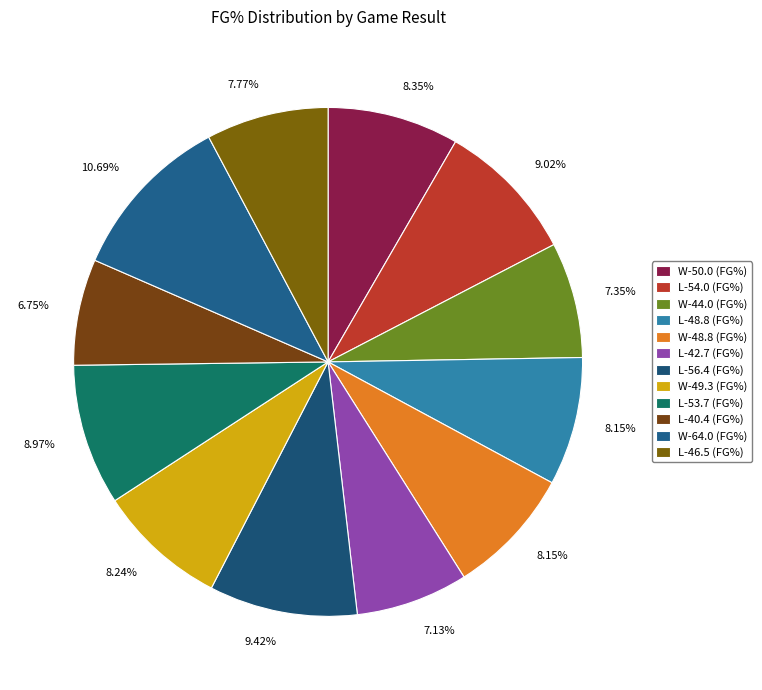

How many slices are in this pie chart?

12